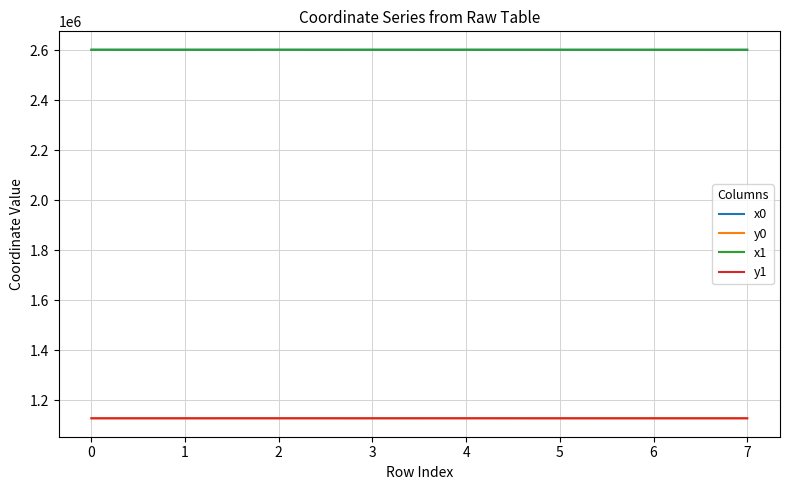

What is the minimum value for x0?

2601116.1